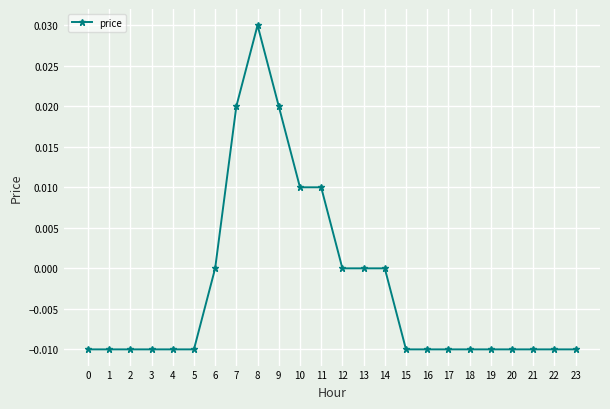

Which has a higher value, 10 or 23?

10